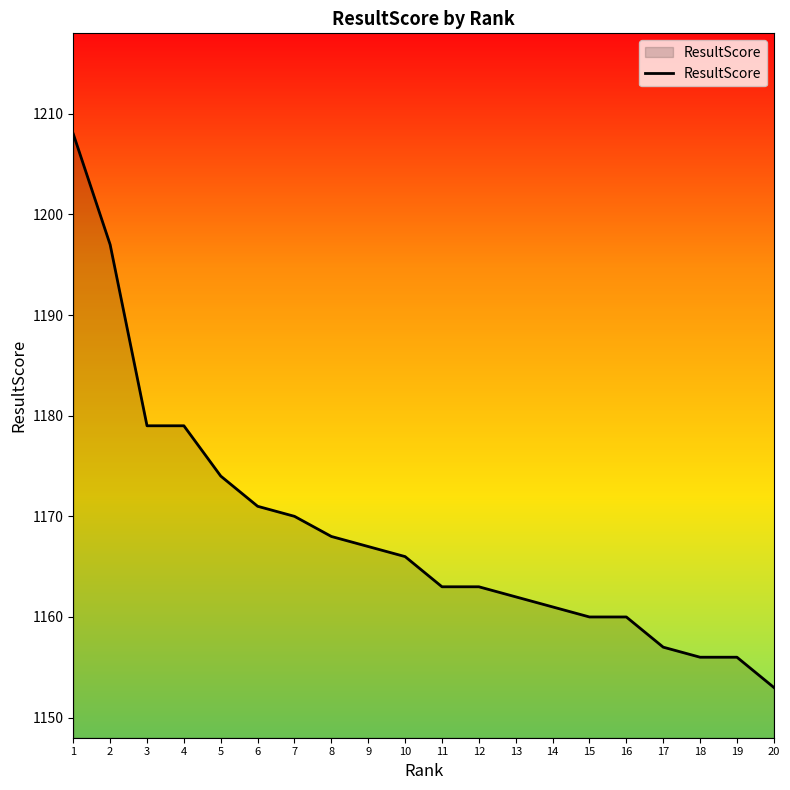

Approximately how many times larger is the value at 5 compared to 10?

1.0